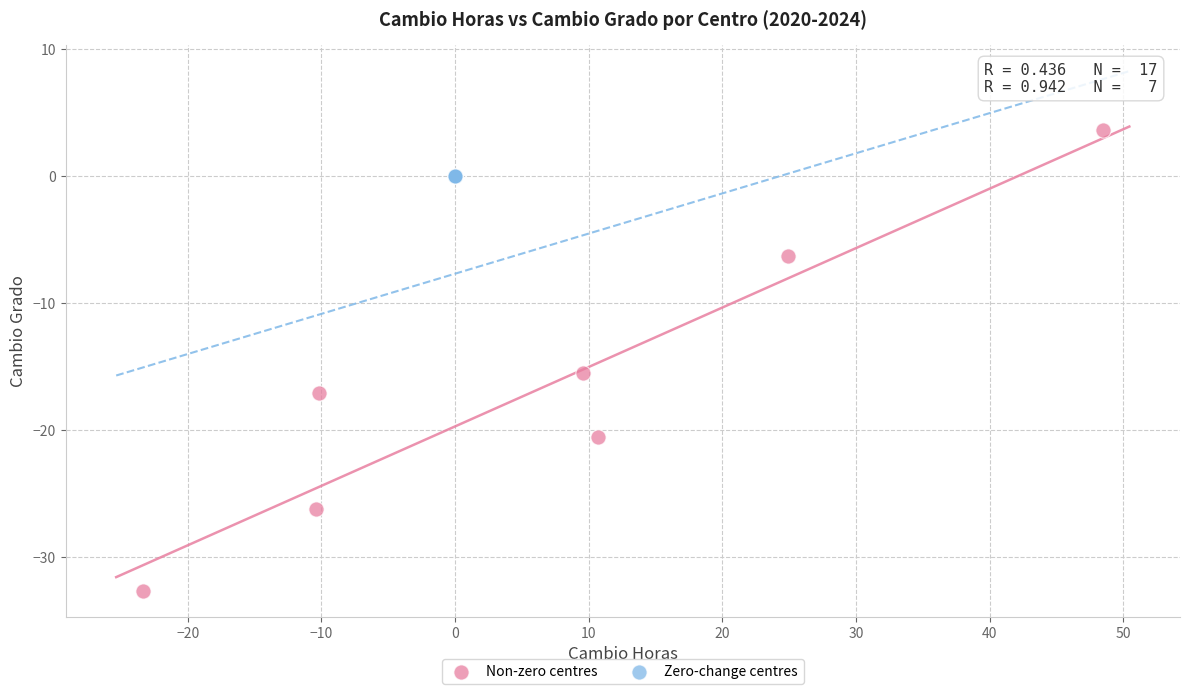

Which series reaches the minimum Y coordinate?

Non-zero centres